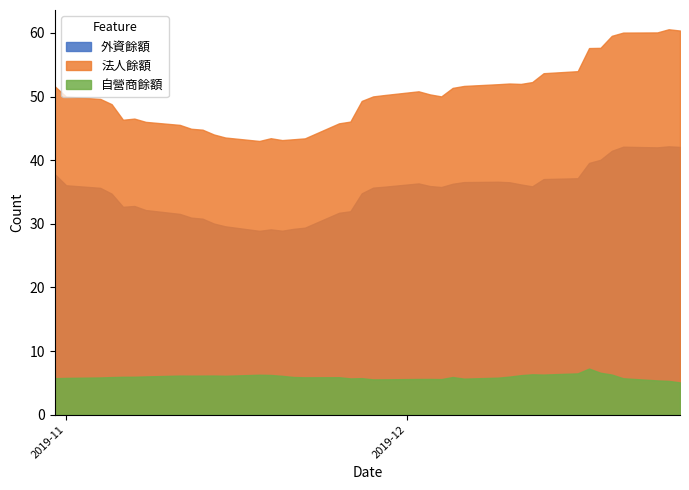

Which series changed the most between 2019-12-09 and 2019-12-23?

法人餘額